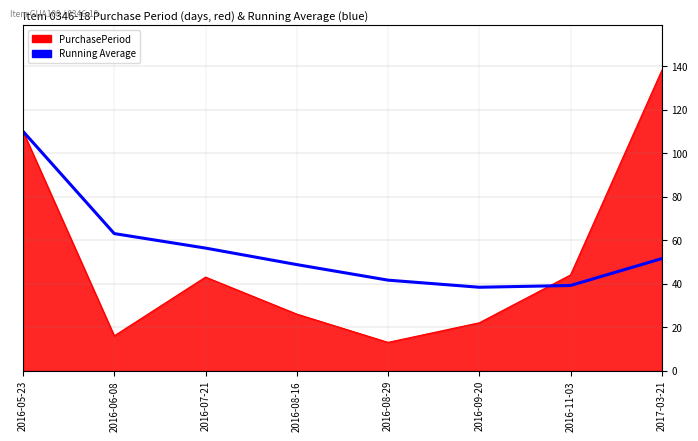

Which series has the widest spread of values?

PurchasePeriod